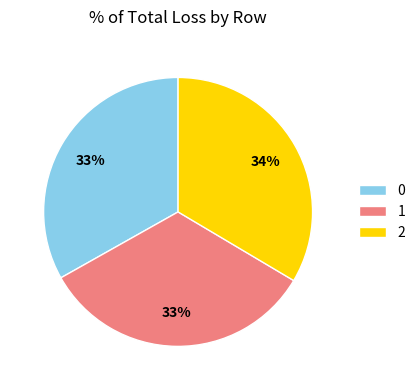

True or false: 2 accounts for 34% of the total.

True